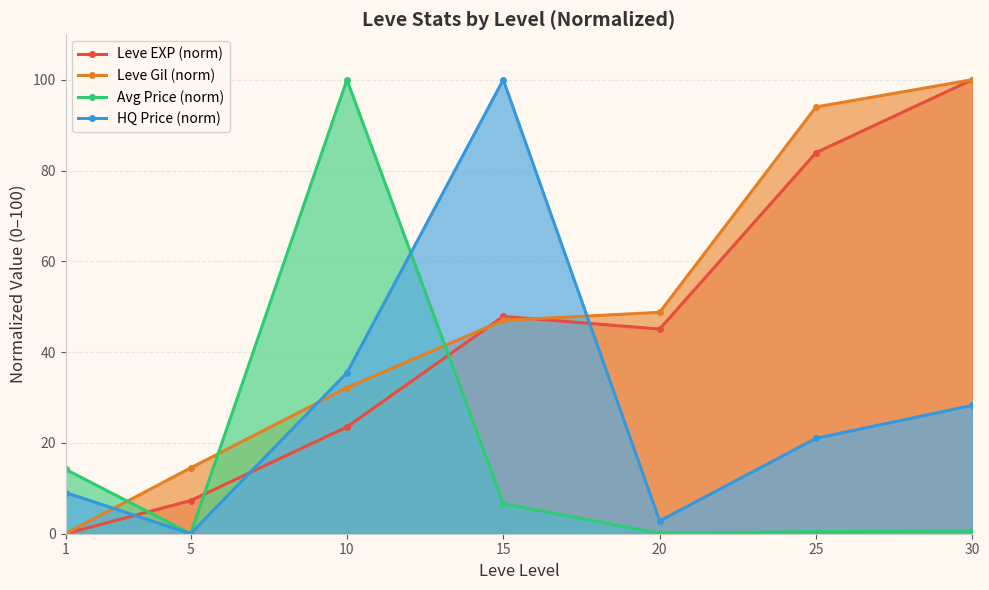

In Leve EXP (norm), how many points are higher than both neighbors (excluding endpoints)?

1